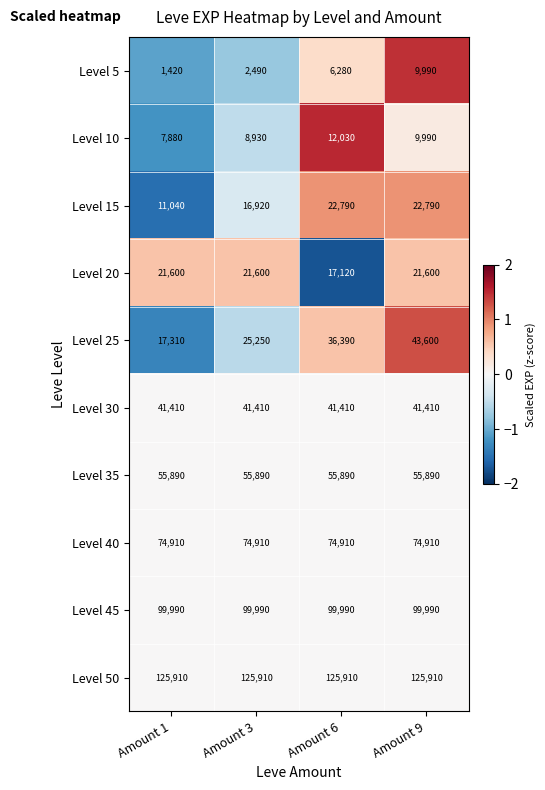

Count the number of data series in this chart.

10